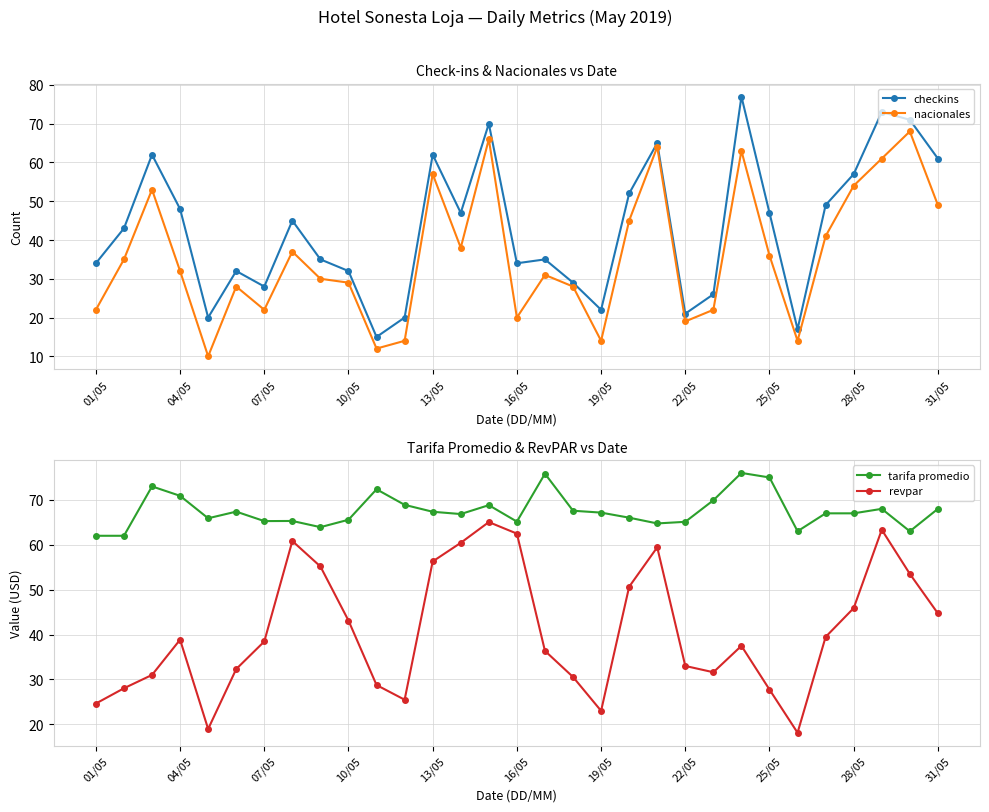

True or false: nacionales has a value of 54 at 28/05.

True